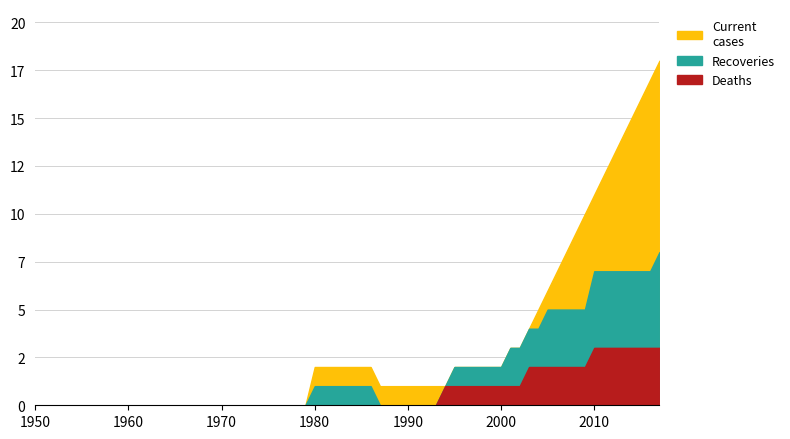

True or false: Recoveries has a value of 1 at 1995.

True